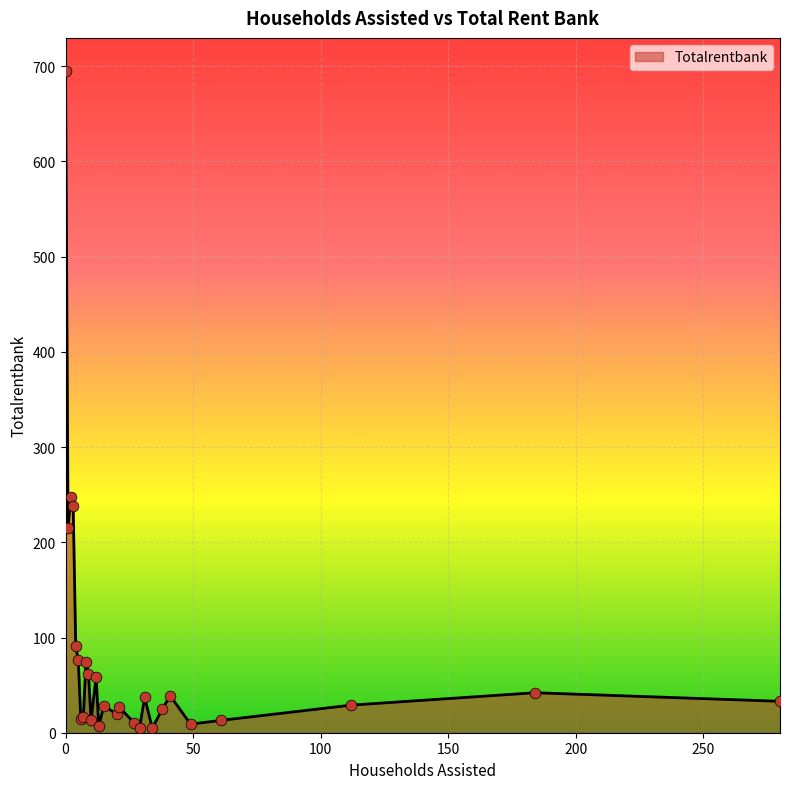

What is the difference between the maximum and minimum values?

690